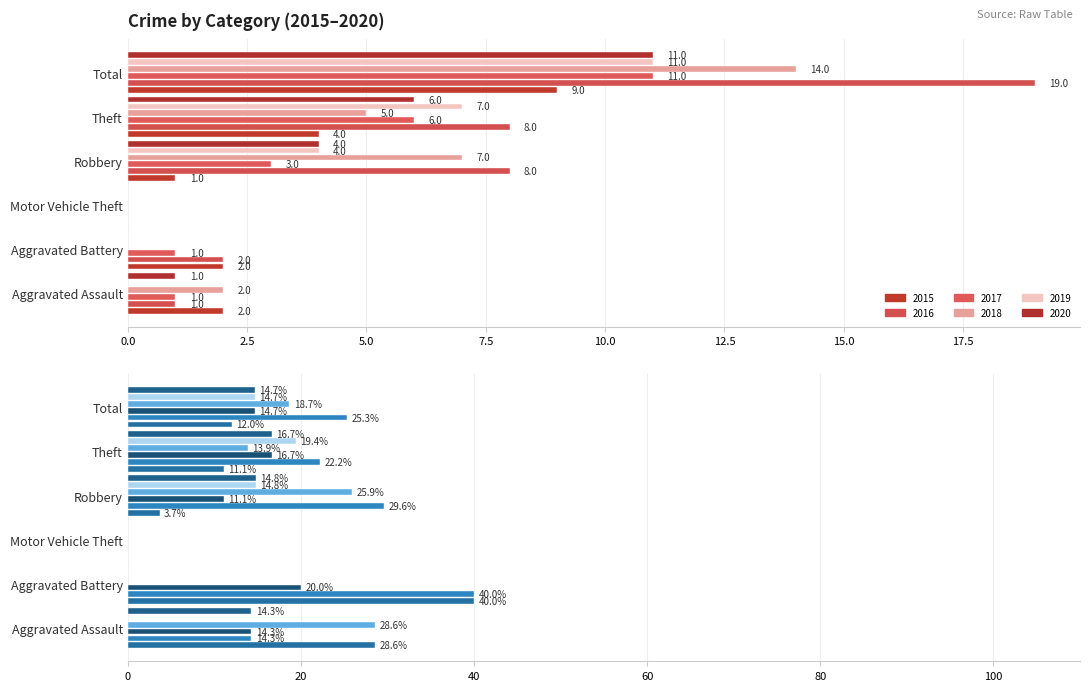

Count the 2018 values in the range 0 to 7.

5